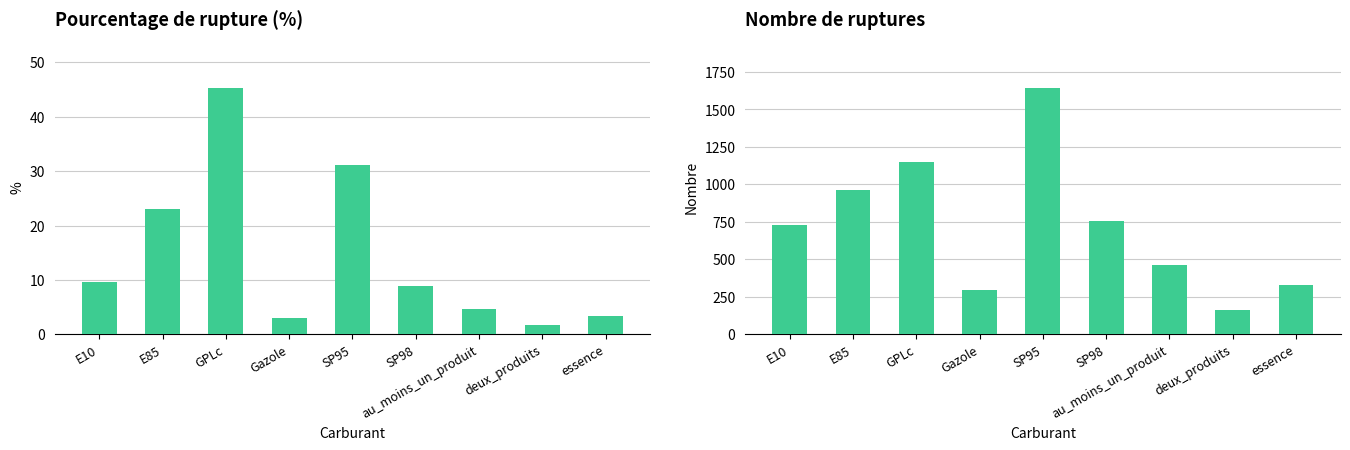

Which category has the highest value in the nombre_rupture series?

SP95